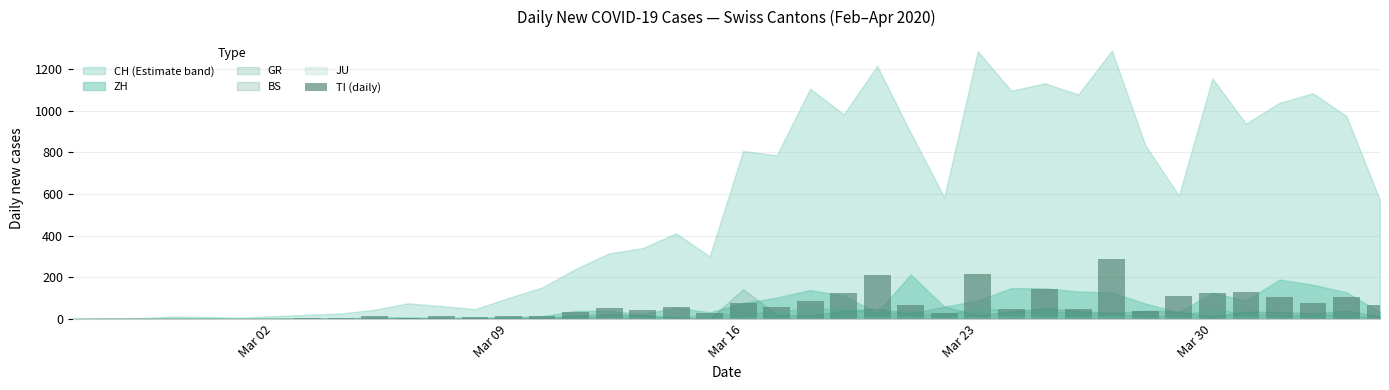

What is the sum of all values?

2442